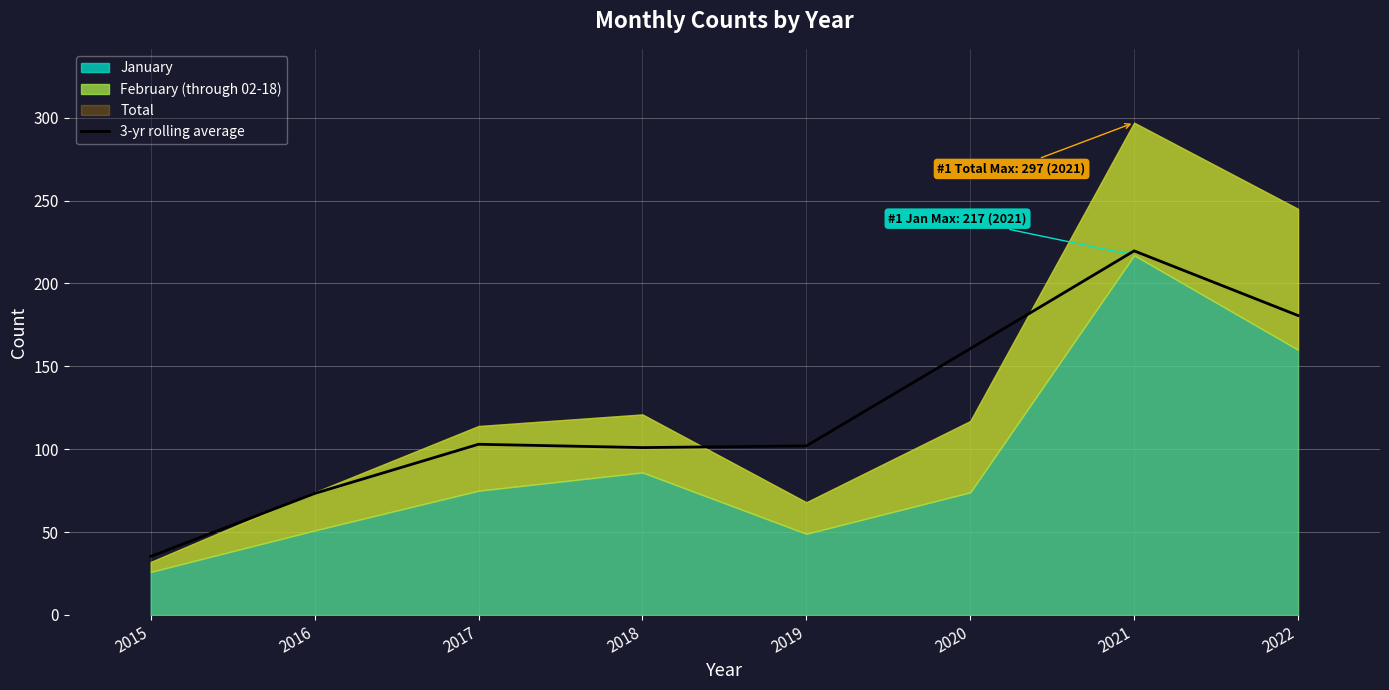

Reading right to left, extract all data points from this chart.

180.7	219.7	160.7	102.0	101.0	103.0	73.3	35.3